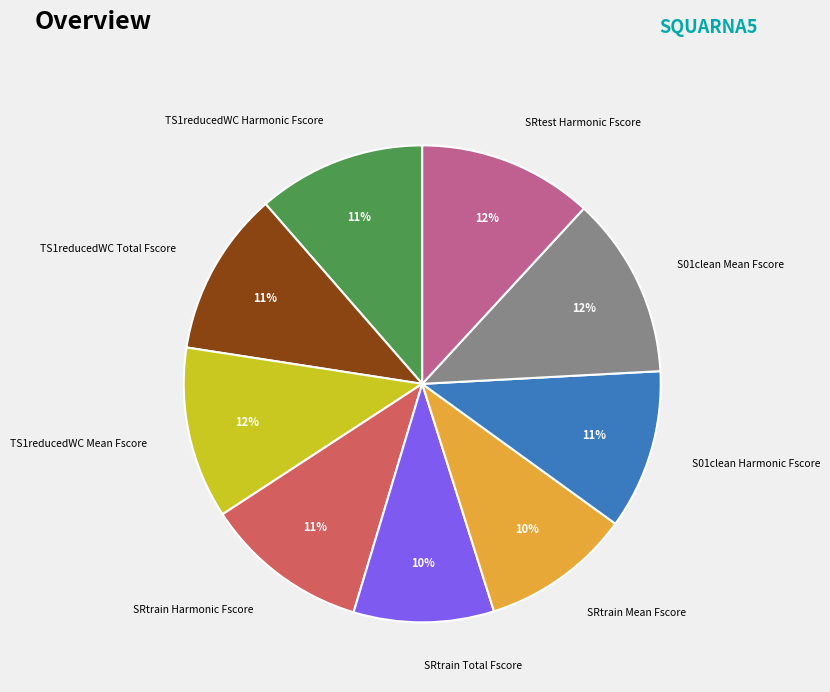

Which has a higher value, TS1reducedWC Mean Fscore or SRtrain Harmonic Fscore?

TS1reducedWC Mean Fscore